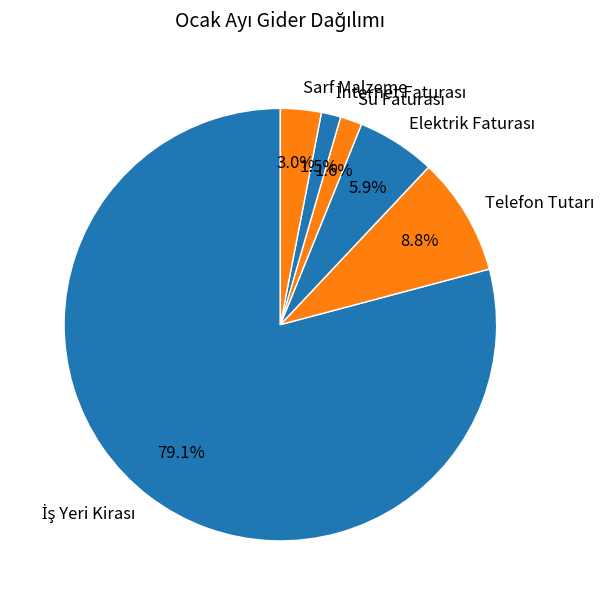

How many slices are in this pie chart?

6